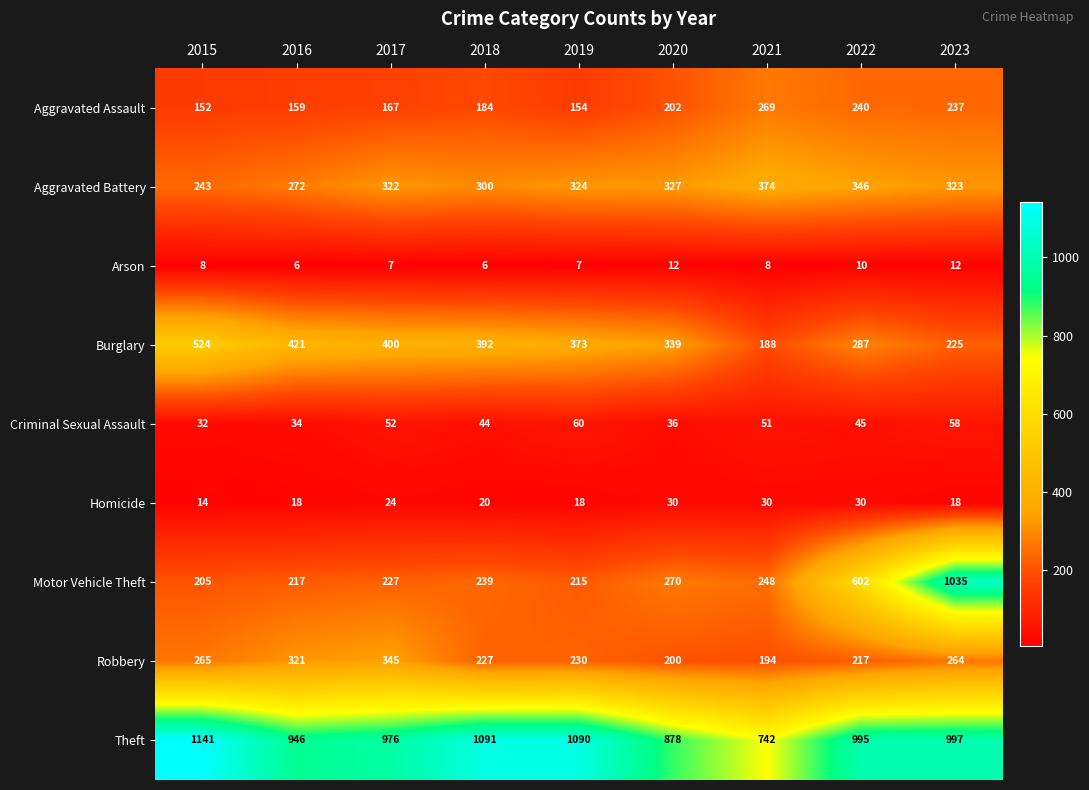

At which label does Theft first exceed 995?

2015